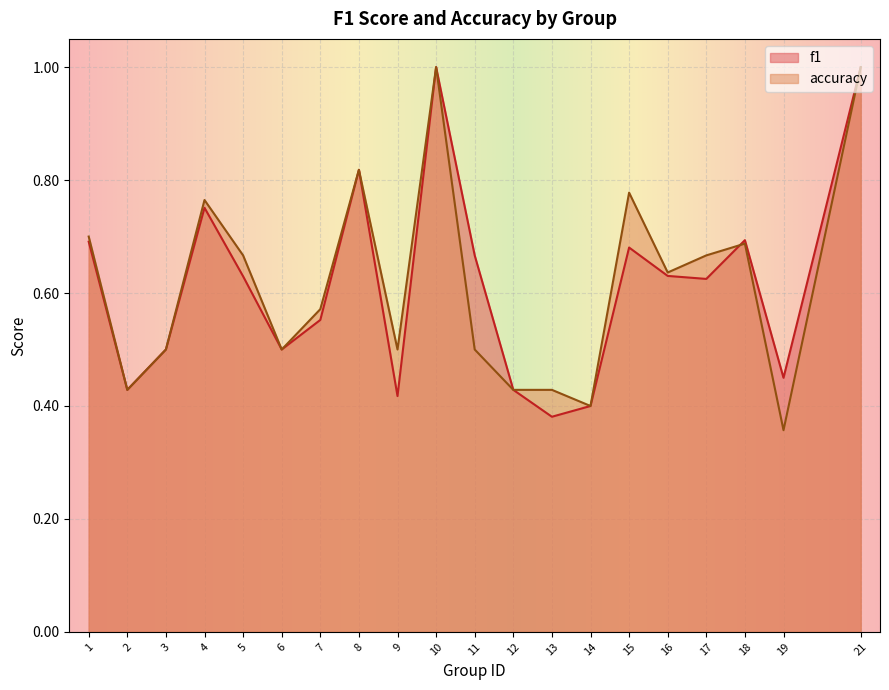

What is the difference between the accuracy values at 21 and 6?

0.5